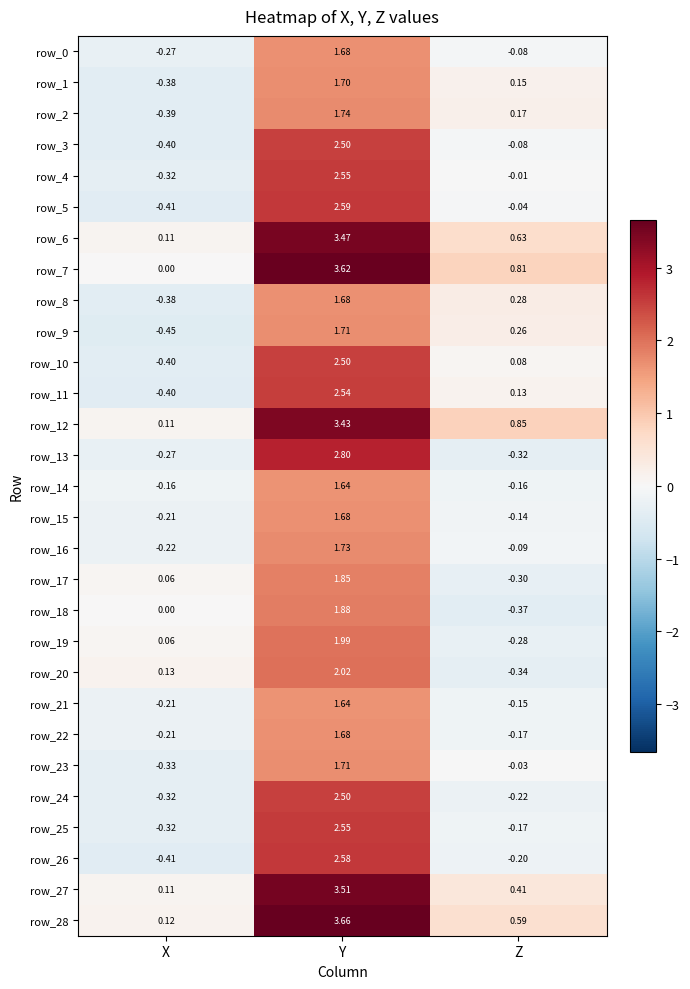

How many negative values does the row_17 series have?

1